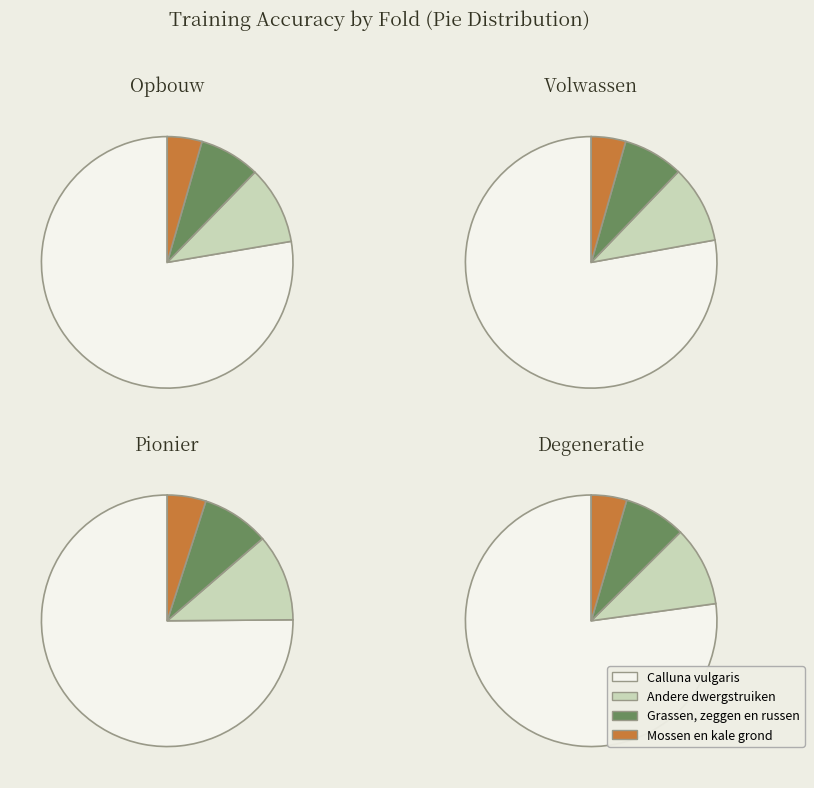

The Fold 3 slice represents 30% of the pie. True or false?

False